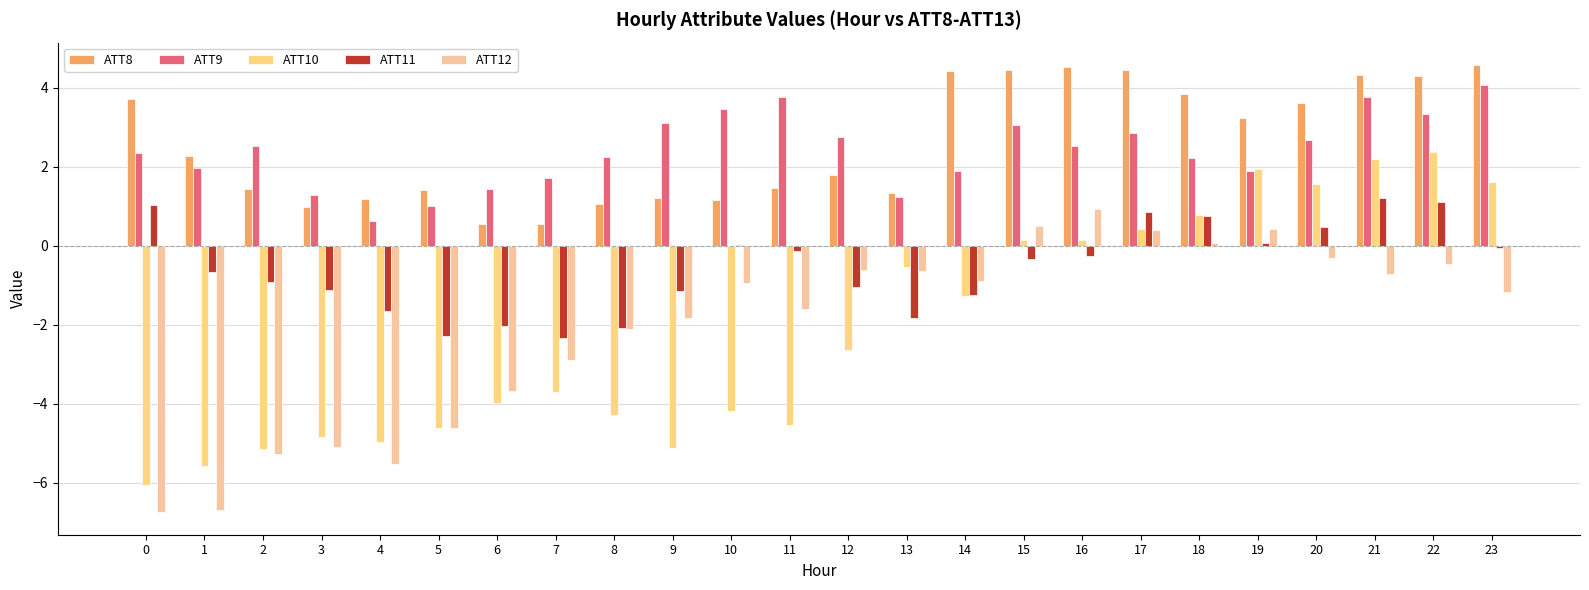

What is the difference between the maximum and minimum values in the ATT10 series?

8.4